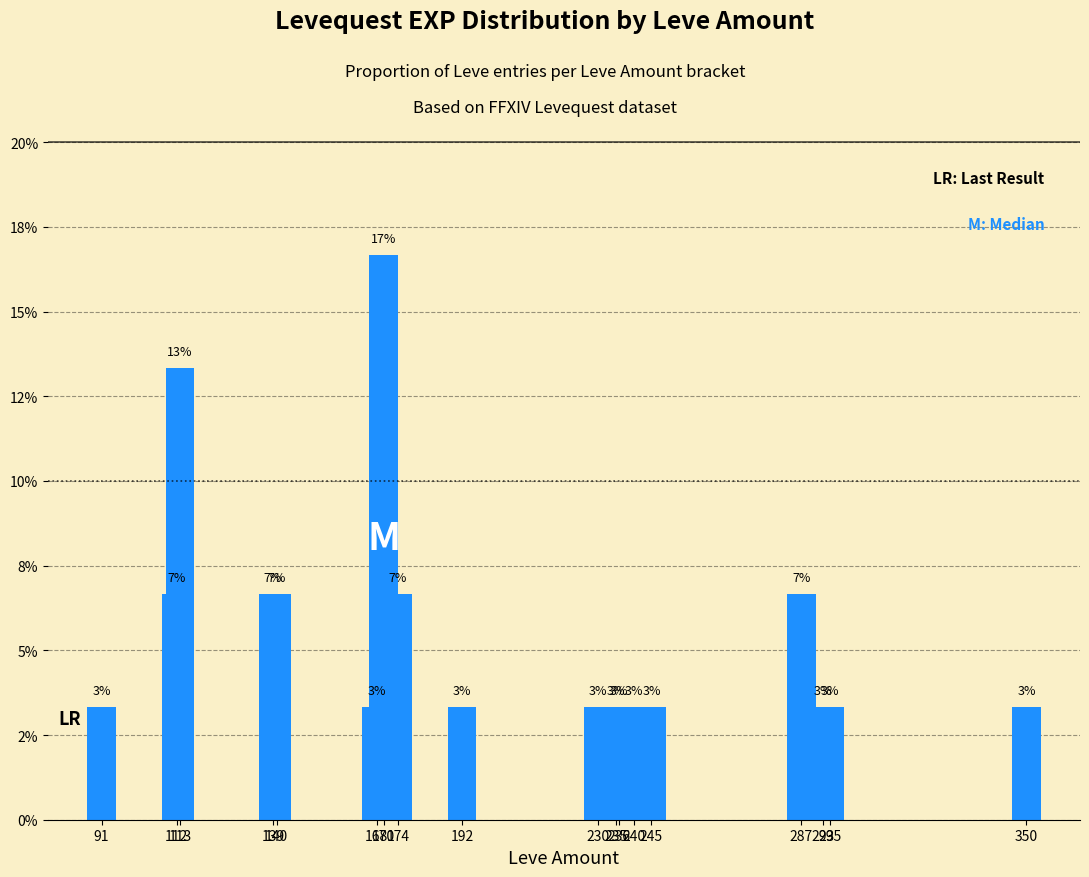

Rank the categories by value from lowest to highest.

91, 168, 192, 230, 235, 236, 240, 245, 293, 295, 350, 112, 139, 140, 174, 287, 113, 170